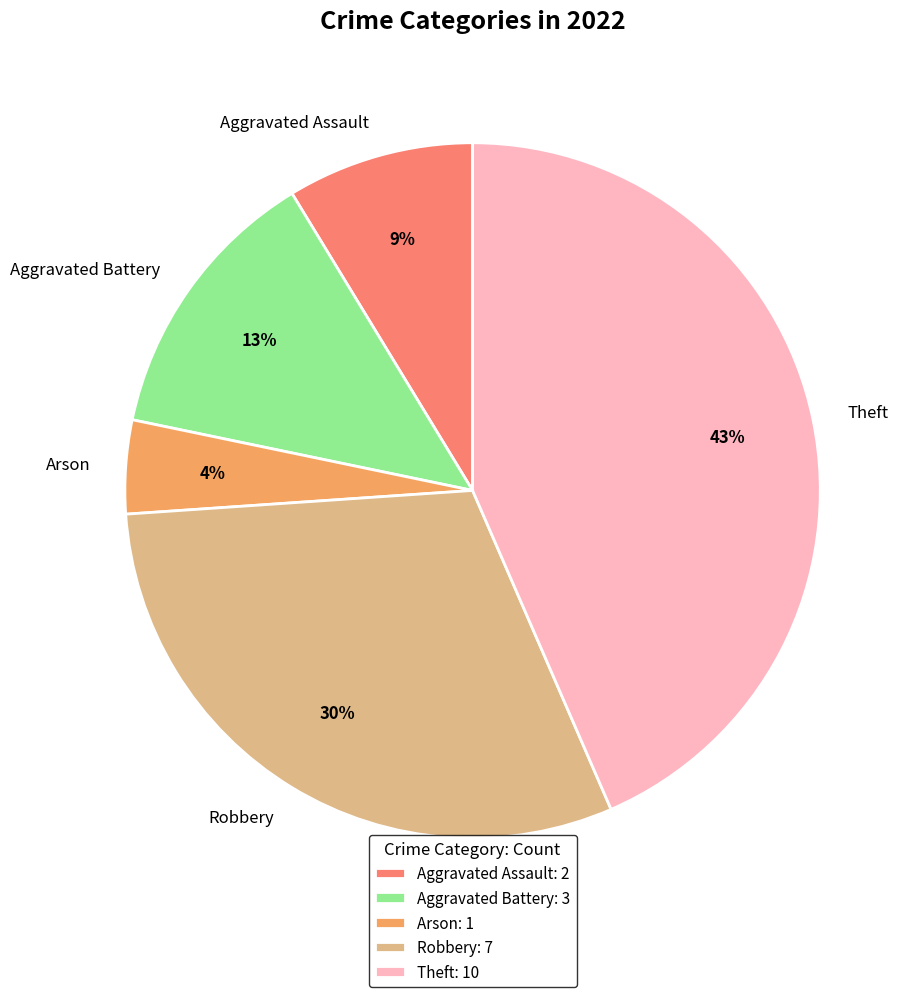

Rank the categories by value from lowest to highest.

Arson, Aggravated Assault, Aggravated Battery, Robbery, Theft